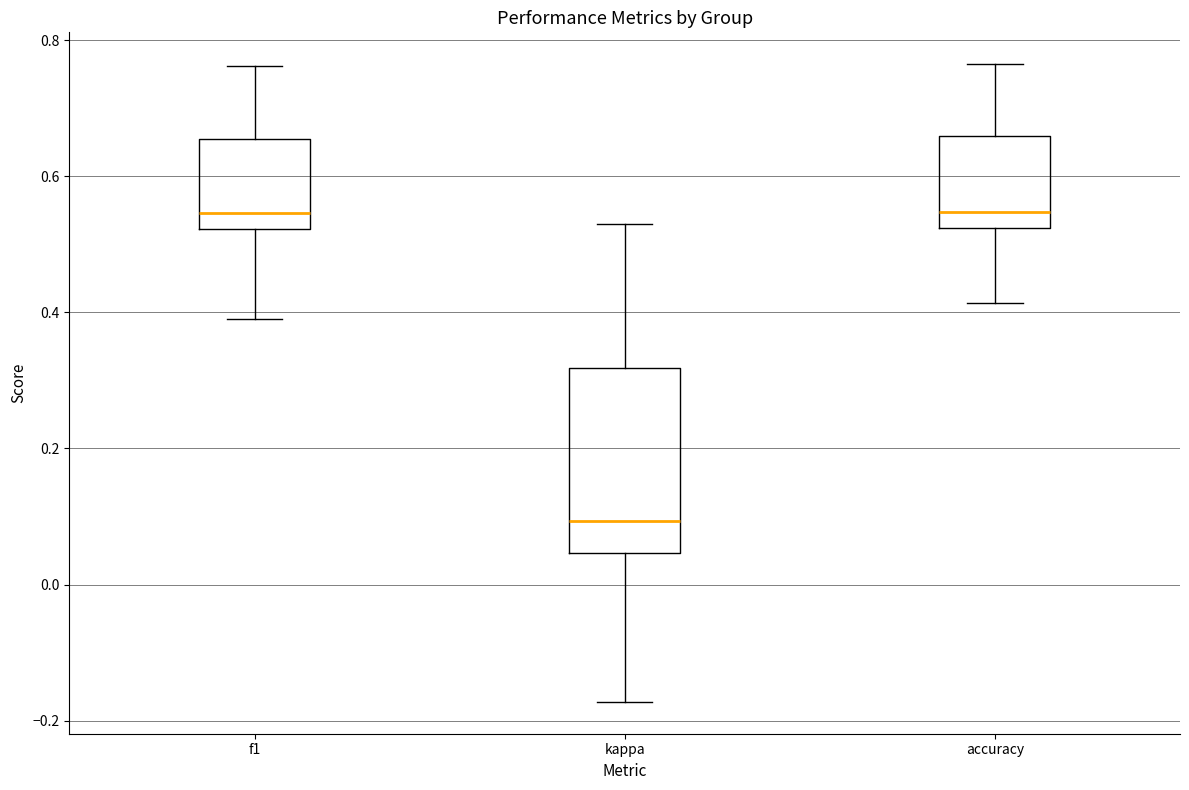

Where is the lower edge of the box for kappa on the y-axis? The values are not printed on the chart, so give them approximately, as read against the axis.

0.04